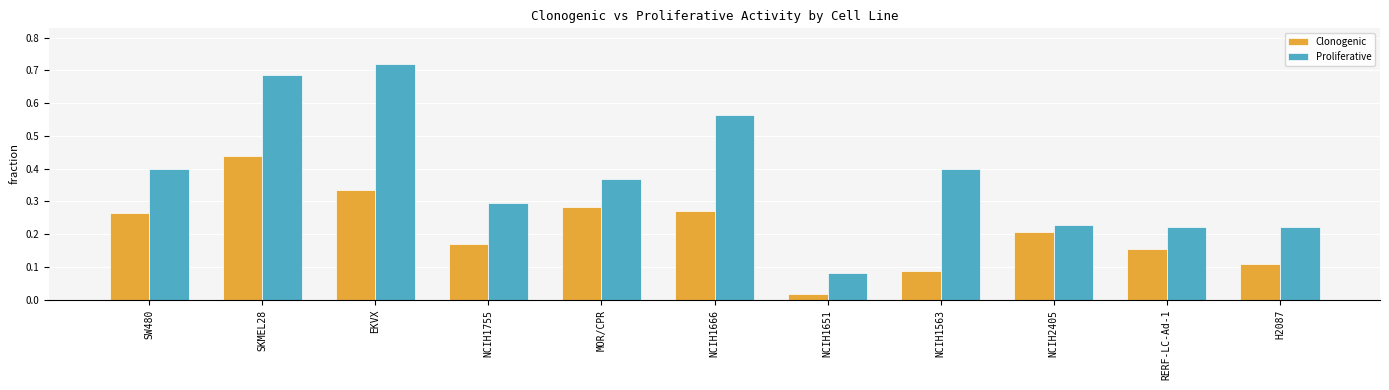

What is the difference between the Proliferative values at NCIH2405 and EKVX?

0.5